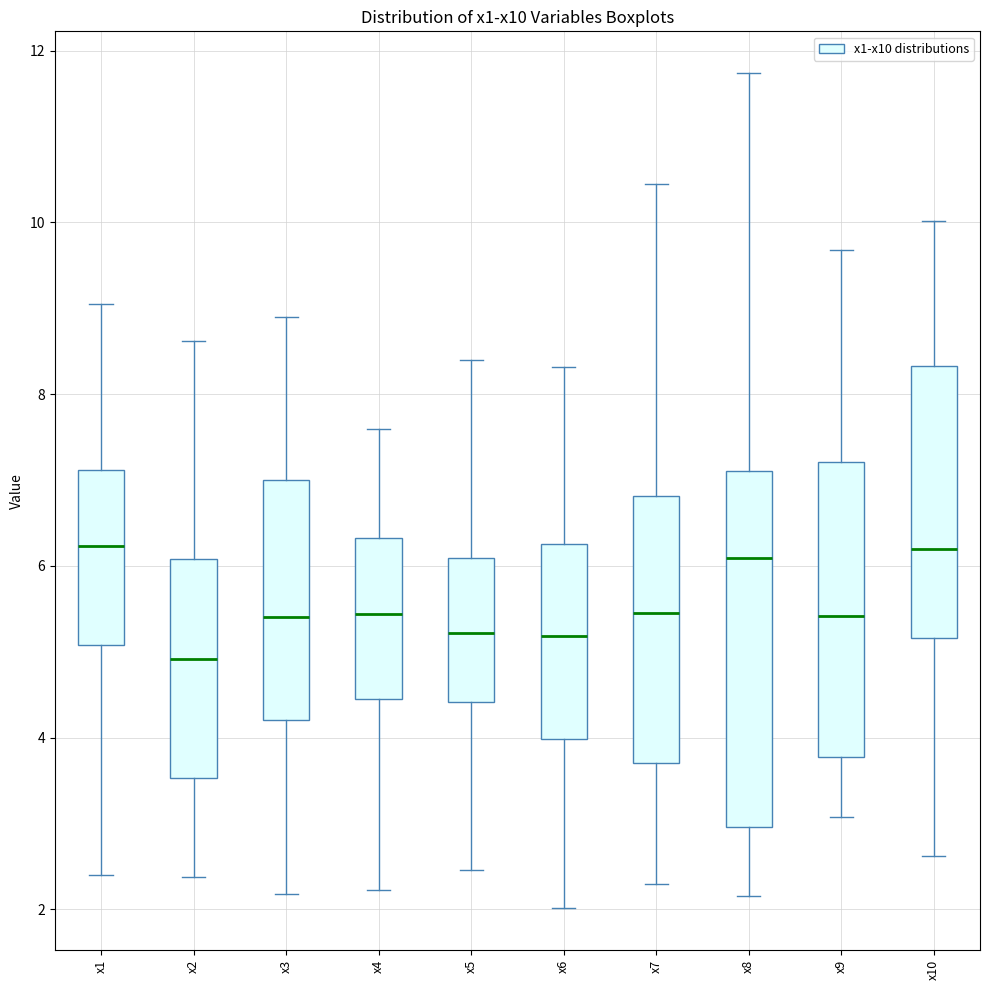

Reading left to right, read every box against the y-axis: the position of its median line, the range the box covers, and the ends of its whiskers. The values are not printed on the chart, so give them approximately, as read against the axis.

x1: median 6.2, box 5.0 to 7.2, whiskers 2.4 to 9.0
x2: median 5.0, box 3.6 to 6.0, whiskers 2.4 to 8.6
x3: median 5.4, box 4.2 to 7.0, whiskers 2.2 to 8.8
x4: median 5.4, box 4.4 to 6.4, whiskers 2.2 to 7.6
x5: median 5.2, box 4.4 to 6.0, whiskers 2.4 to 8.4
x6: median 5.2, box 4.0 to 6.2, whiskers 2.0 to 8.4
x7: median 5.4, box 3.8 to 6.8, whiskers 2.2 to 10.4
x8: median 6.0, box 3.0 to 7.2, whiskers 2.2 to 11.8
x9: median 5.4, box 3.8 to 7.2, whiskers 3.0 to 9.6
x10: median 6.2, box 5.2 to 8.4, whiskers 2.6 to 10.0